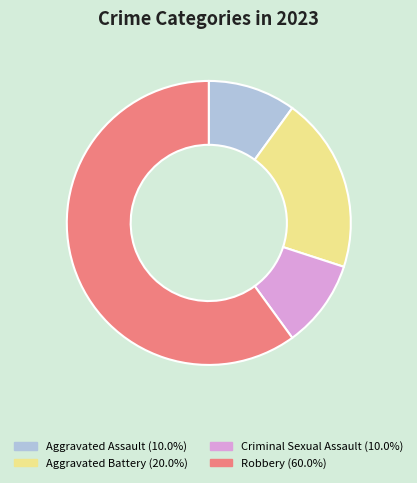

Is Criminal Sexual Assault the majority of the pie?

No